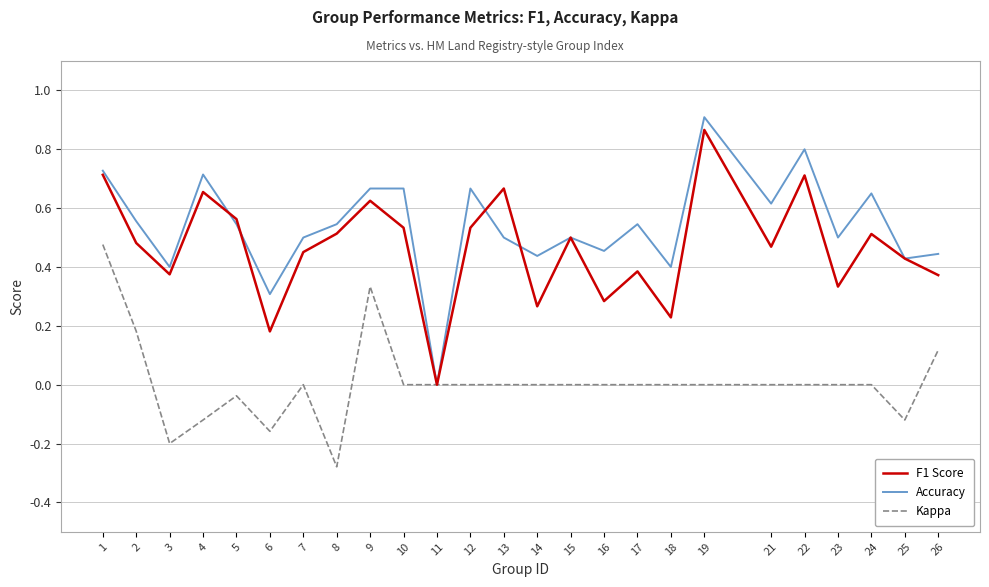

Count the F1 Score values in the range 0 to 1.

25